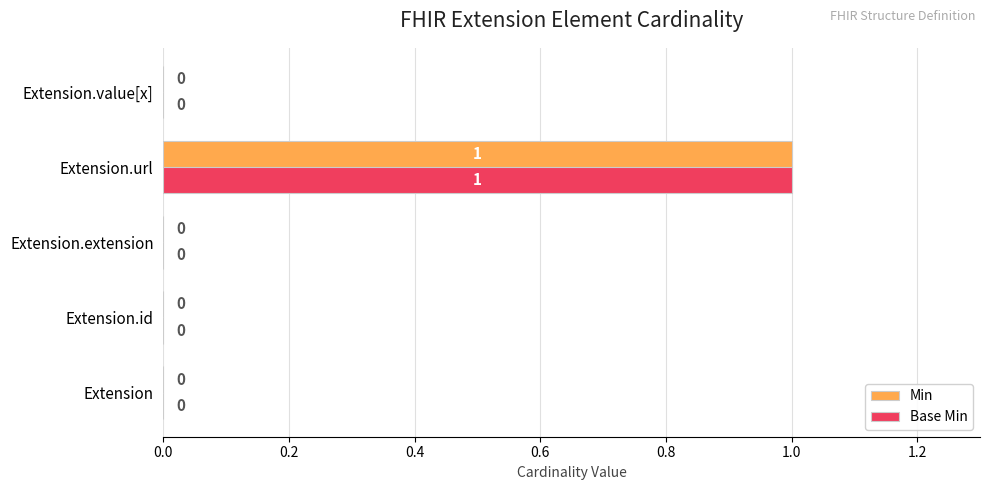

The Base Min series shows -1 at Extension. True or false?

False